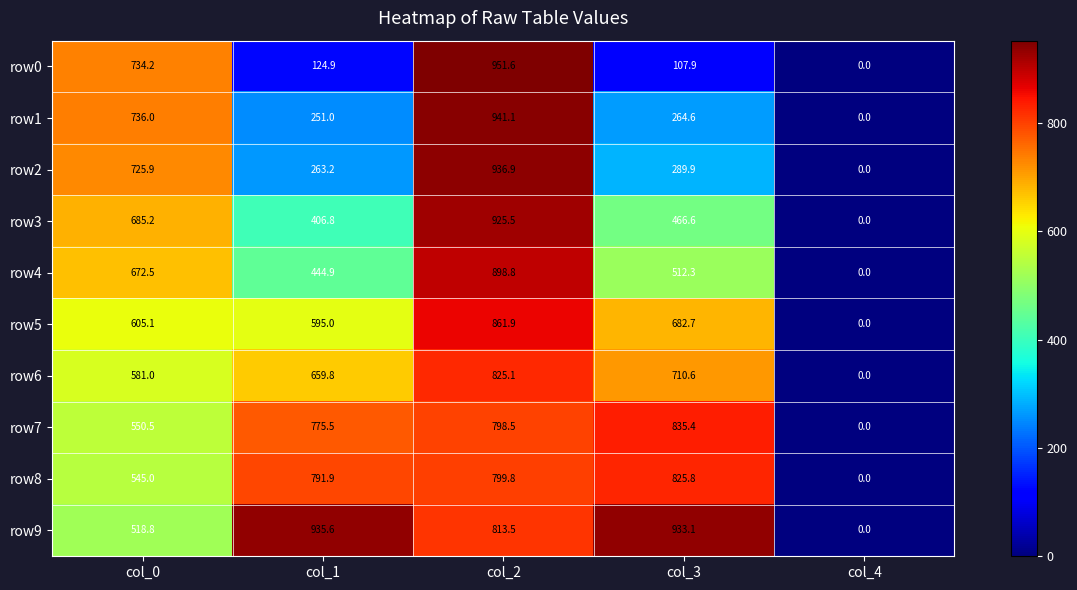

True or false: row0 has a value of 50.4 at col_1.

False